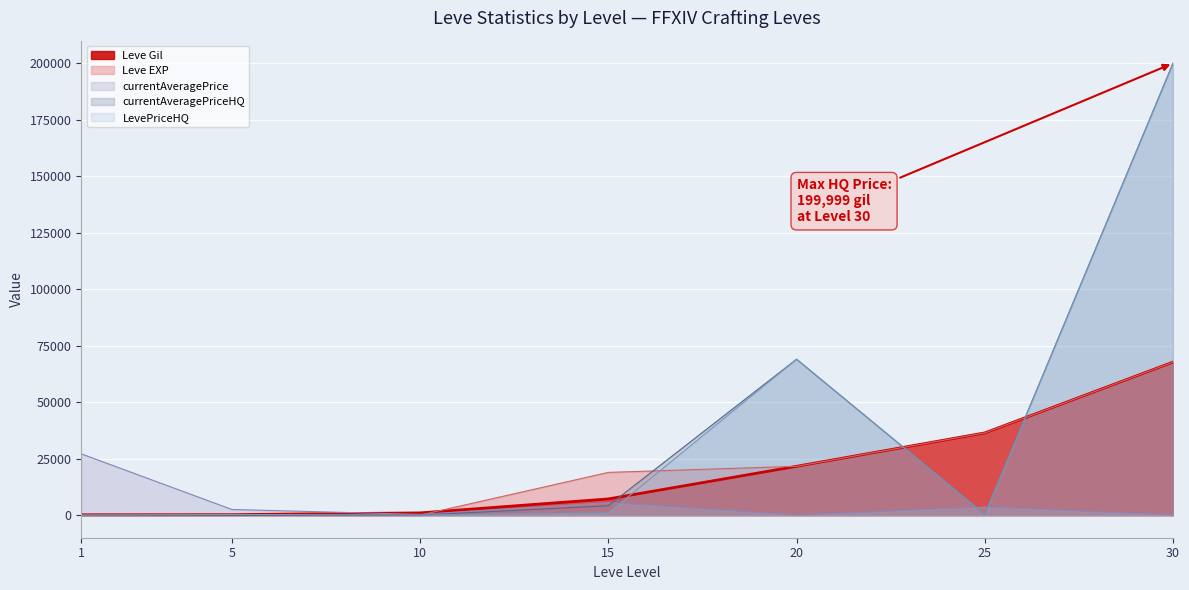

Reading left to right, transcribe all the data shown in this chart.

Leve Gil: 160	220	990	7170	21600	36390	67730
Leve EXP: 1	5	9	18910	21600	36390	67730
currentAveragePrice: 27128	2507	308	5559	0	3580	0
currentAveragePriceHQ: 0	0	0	4169	69000	320	199999
LevePriceHQ: 0	300	0	946	69000	320	199999